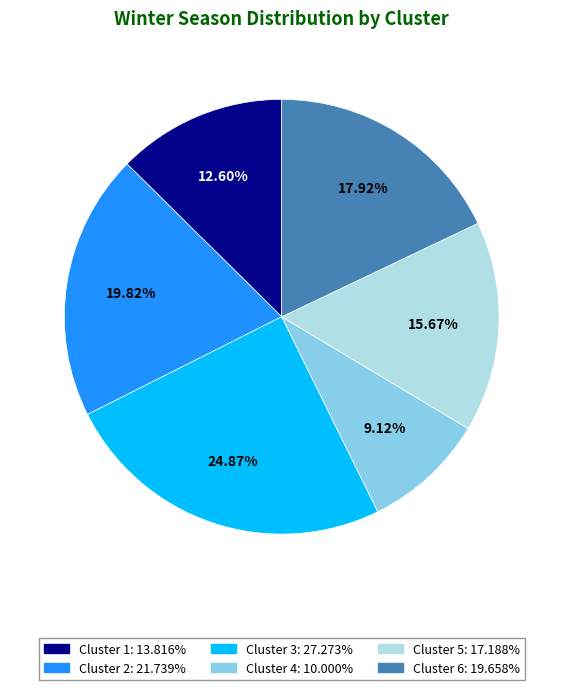

Rank the categories by value from lowest to highest.

Cluster 4, Cluster 1, Cluster 5, Cluster 6, Cluster 2, Cluster 3